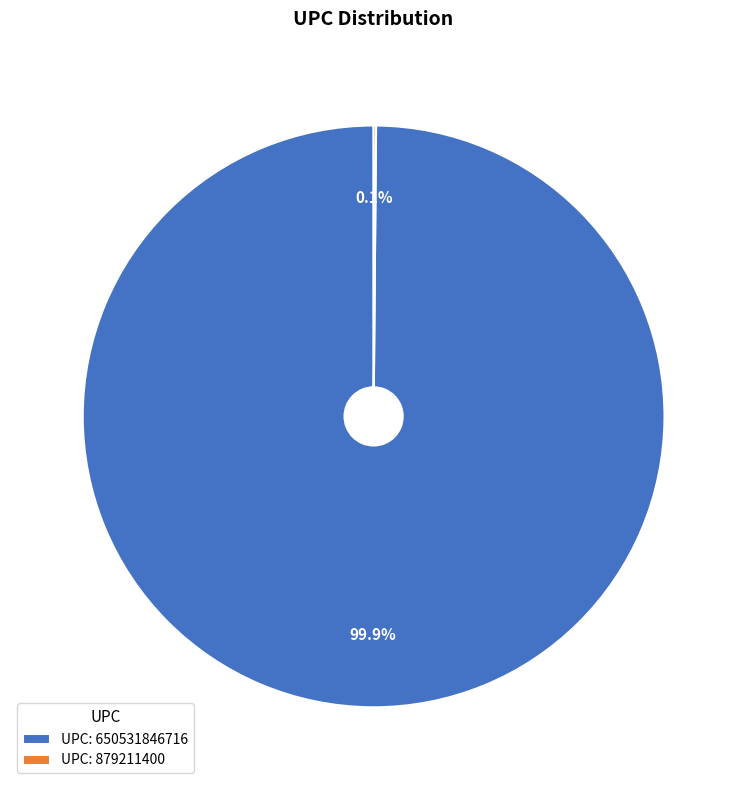

Which category accounts for the majority?

UPC: 650531846716